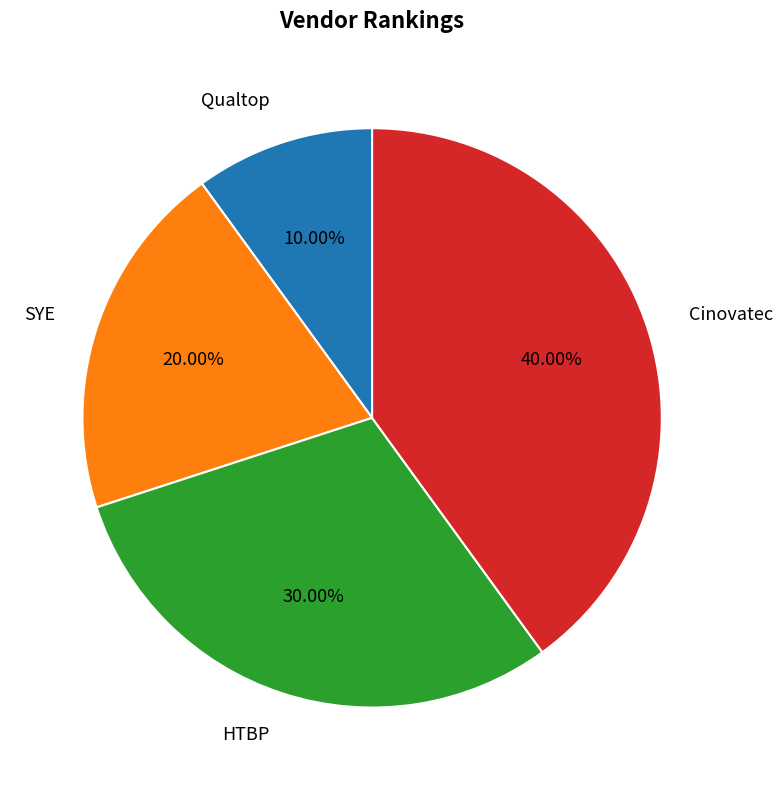

Combined, what portion of the pie is Qualtop and HTBP?

40.0%